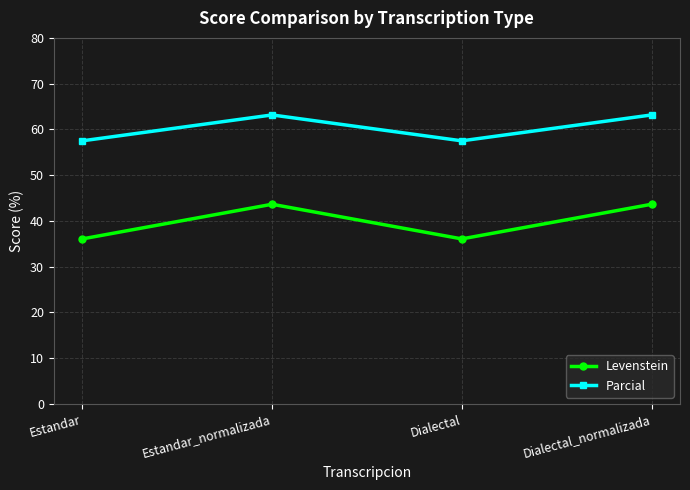

Reading left to right, extract all data points from this chart.

Levenstein: 36.1	43.6	36.1	43.6
Parcial: 57.5	63.2	57.5	63.2